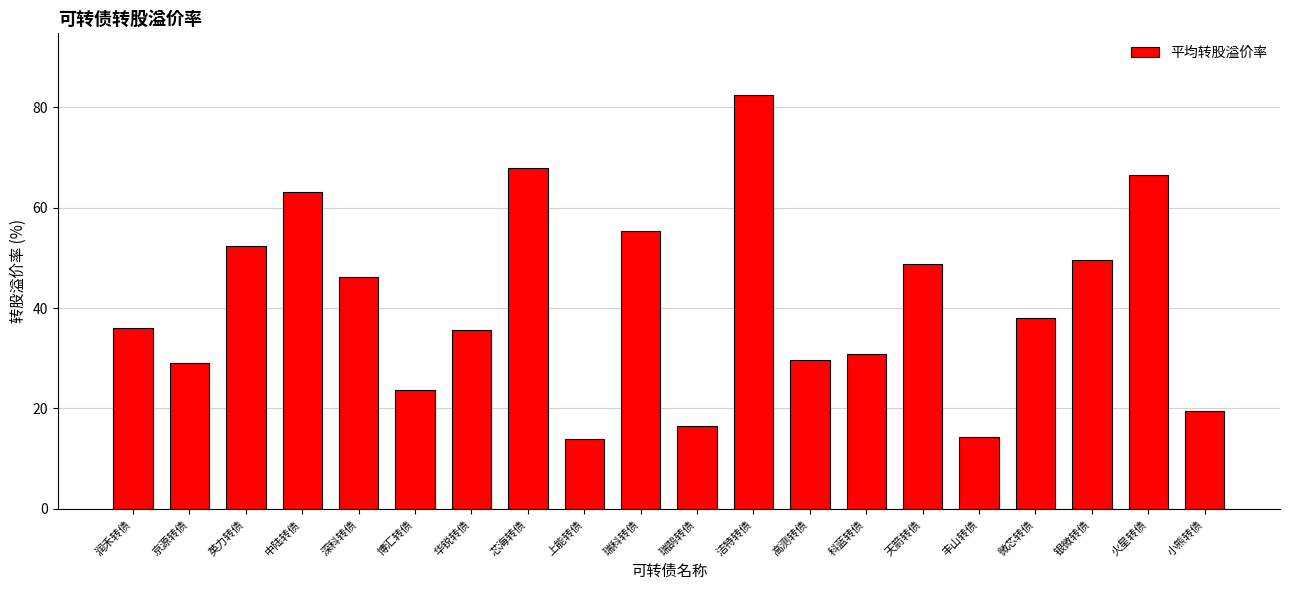

True or false: the data shows 13.9 at 上能转债.

True